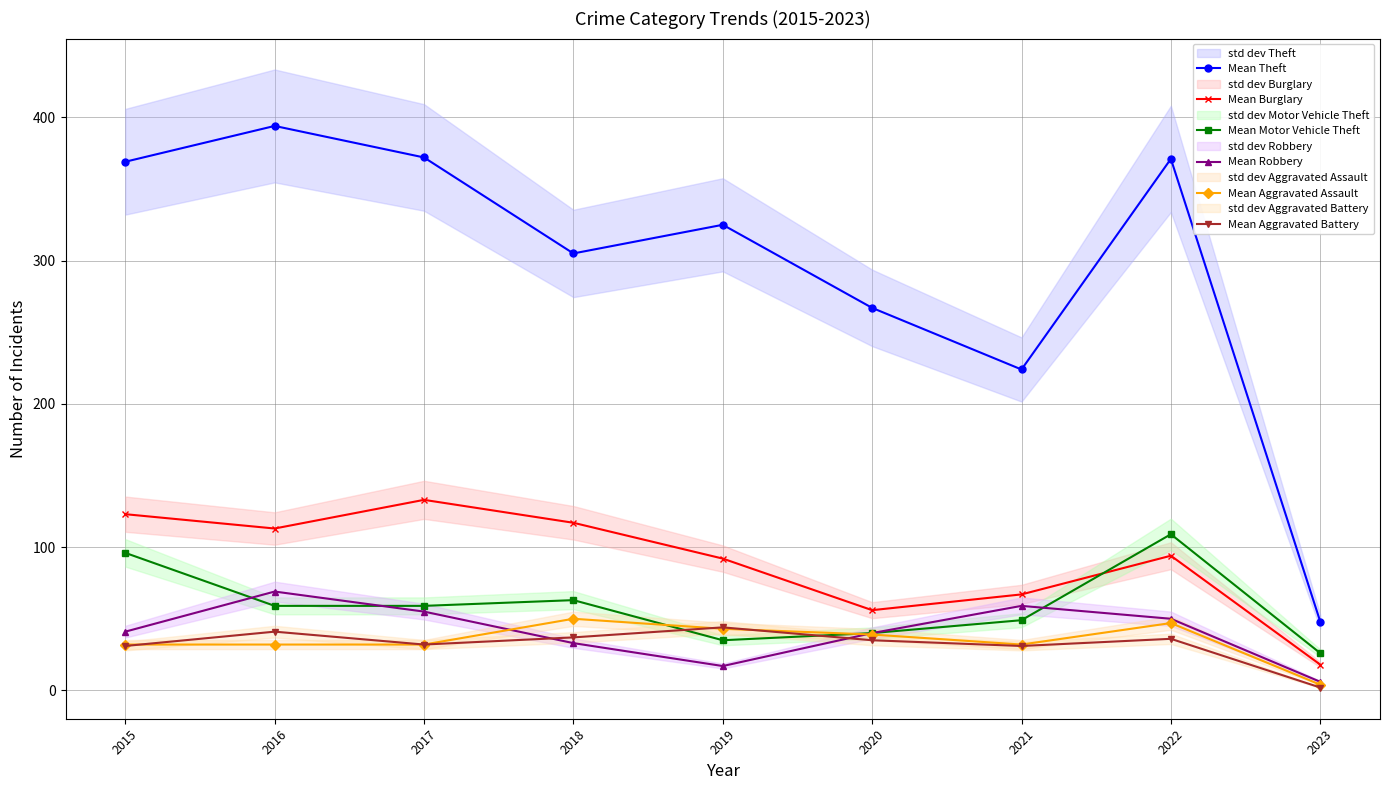

What is the minimum value shown in the chart?

2